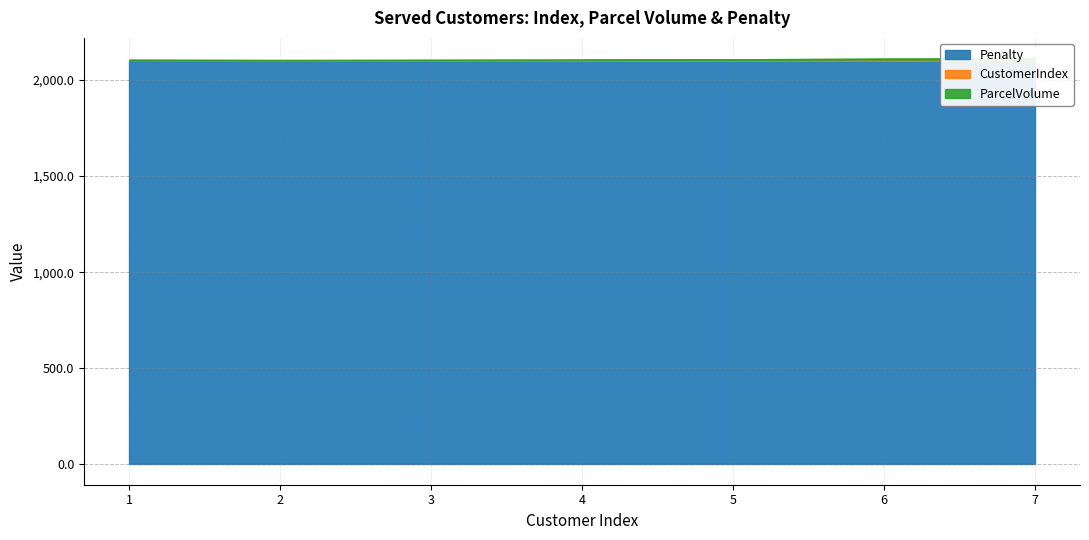

Which category has the lowest value in the CustomerIndex series?

1